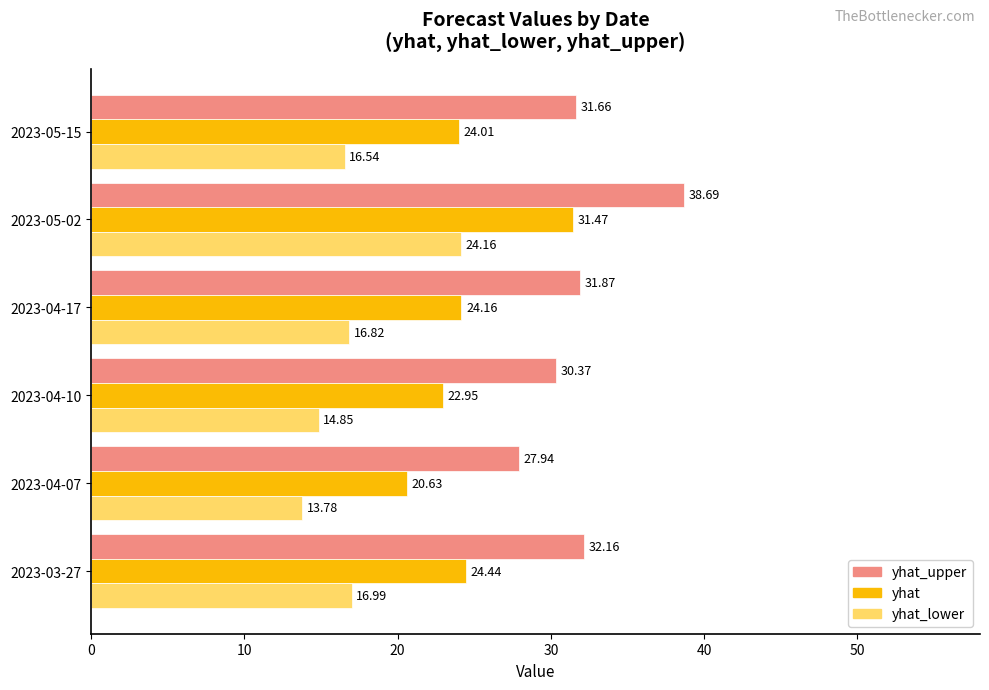

Which series has the largest total across all categories?

yhat_upper